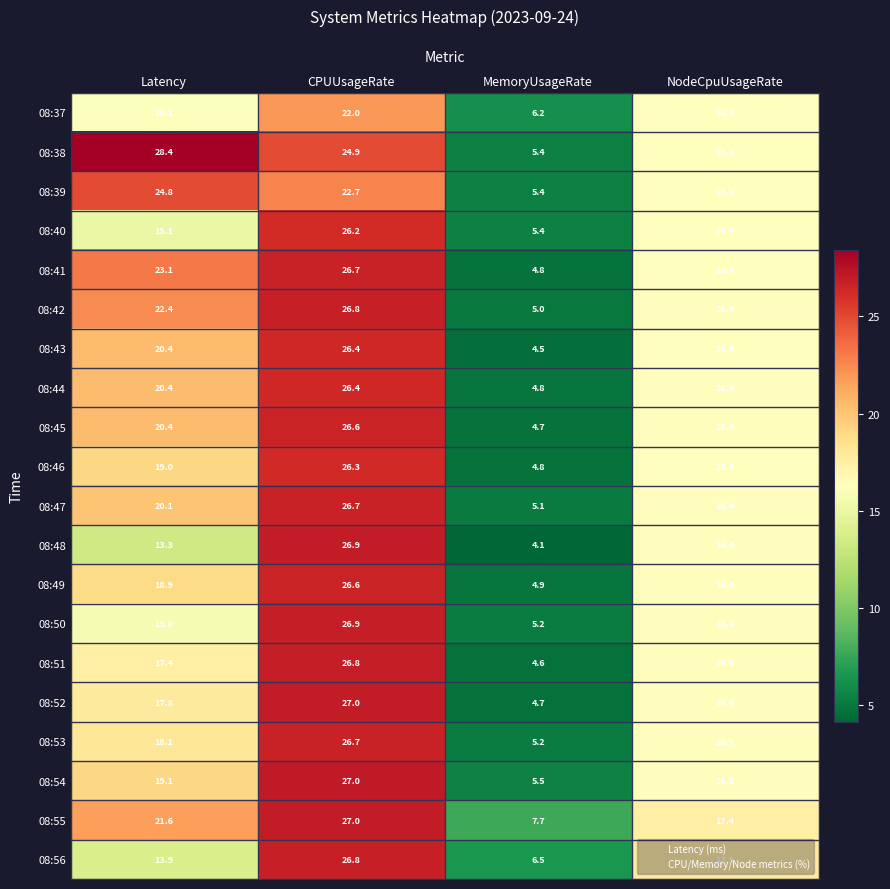

What is the sum of all 08:48 values?

60.7